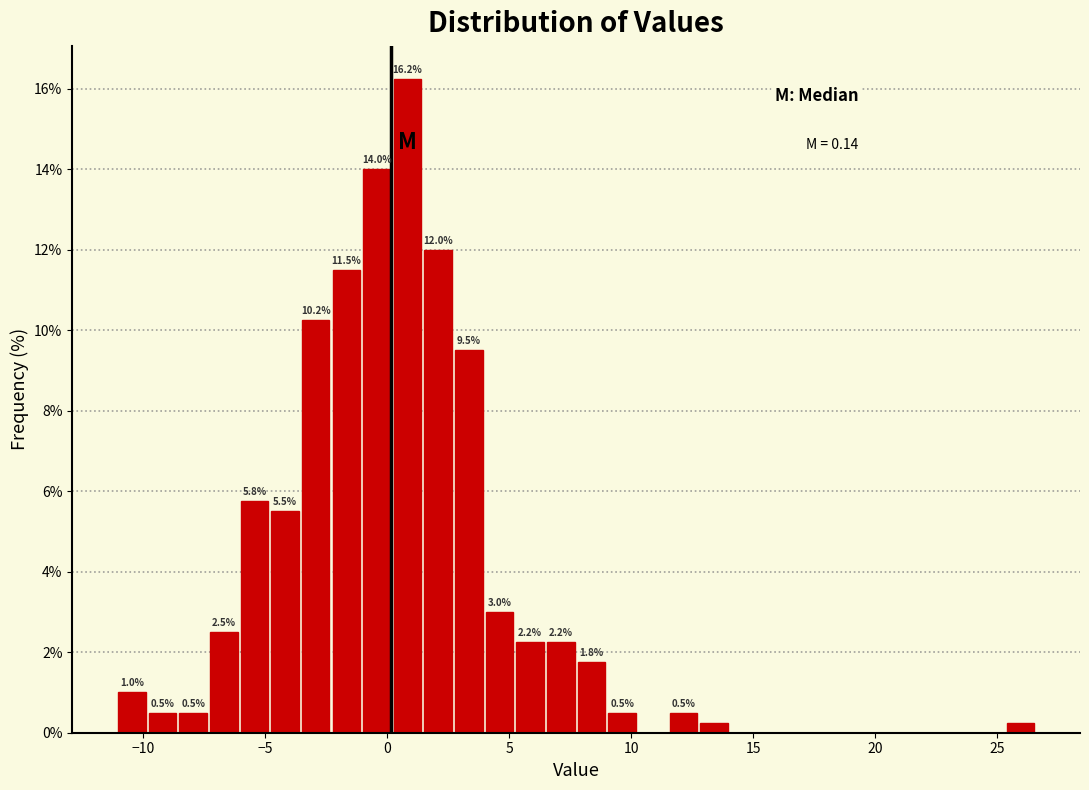

Around what value on the x-axis is the tallest bar? Give the approximate position of its centre, as read against the axis.

1.0